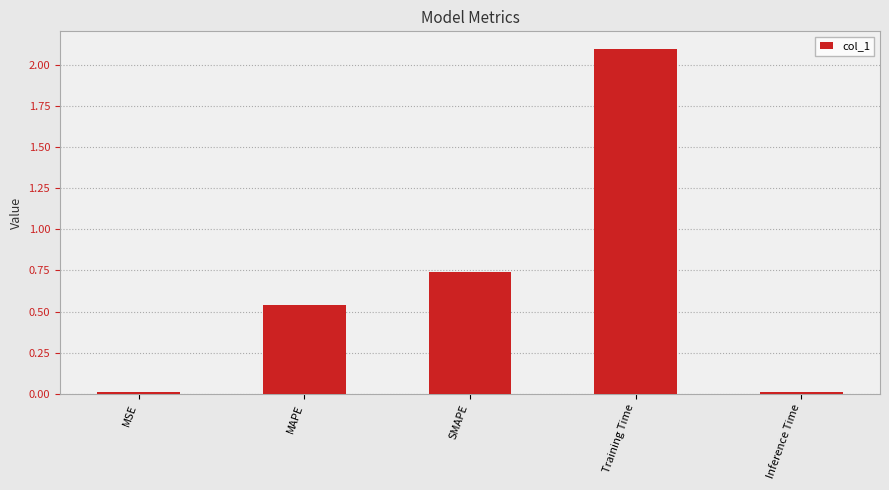

What is the sum of all values?

3.4